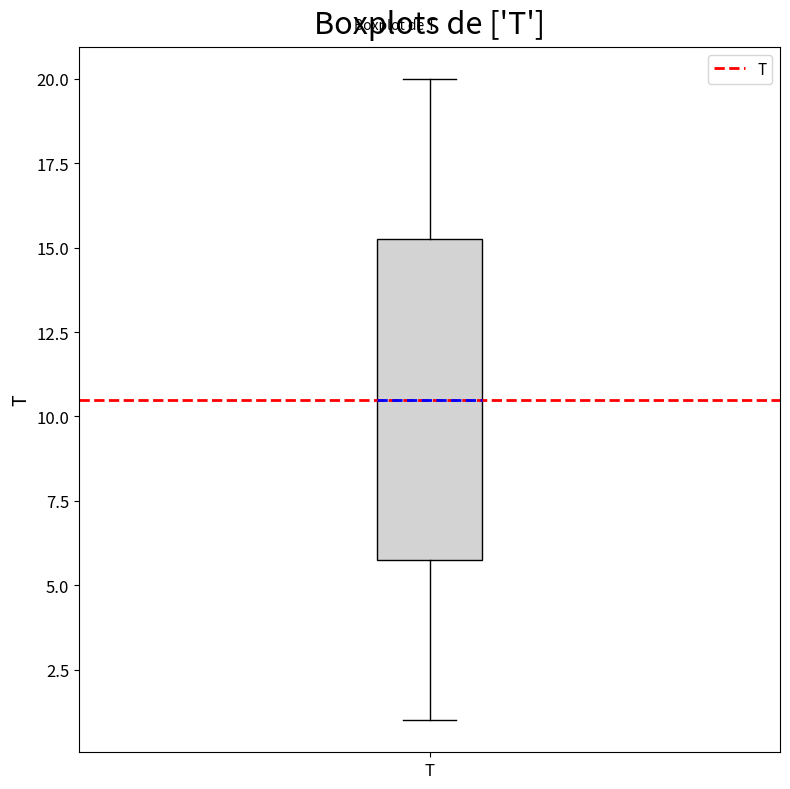

Where is the lower edge of the box for T on the y-axis? The values are not printed on the chart, so give them approximately, as read against the axis.

6.0